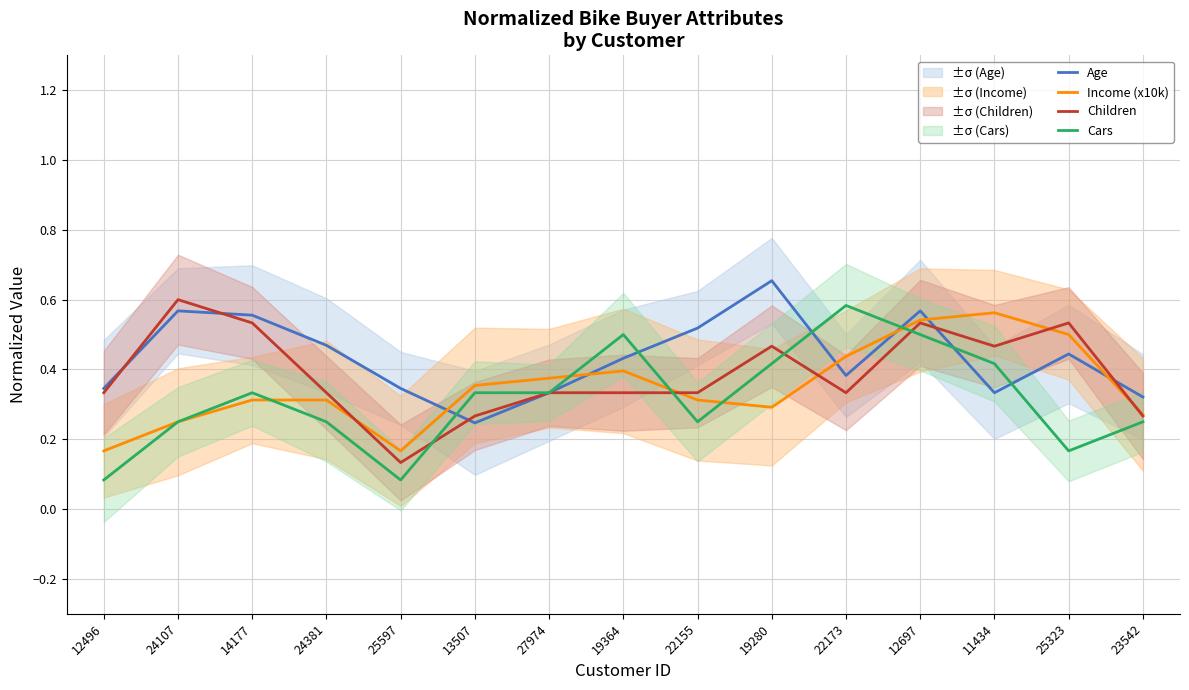

Reading right to left, extract all data points from this chart.

Age: 23542=0.3	25323=0.4	11434=0.3	12697=0.6	22173=0.4	19280=0.7	22155=0.5	19364=0.4	27974=0.3	13507=0.2	25597=0.3	24381=0.5	14177=0.6	24107=0.6	12496=0.3
Income (x10k): 23542=0.3	25323=0.5	11434=0.6	12697=0.5	22173=0.4	19280=0.3	22155=0.3	19364=0.4	27974=0.4	13507=0.4	25597=0.2	24381=0.3	14177=0.3	24107=0.2	12496=0.2
Children: 23542=0.3	25323=0.5	11434=0.5	12697=0.5	22173=0.3	19280=0.5	22155=0.3	19364=0.3	27974=0.3	13507=0.3	25597=0.1	24381=0.3	14177=0.5	24107=0.6	12496=0.3
Cars: 23542=0.2	25323=0.2	11434=0.4	12697=0.5	22173=0.6	19280=0.4	22155=0.2	19364=0.5	27974=0.3	13507=0.3	25597=0.1	24381=0.2	14177=0.3	24107=0.2	12496=0.1